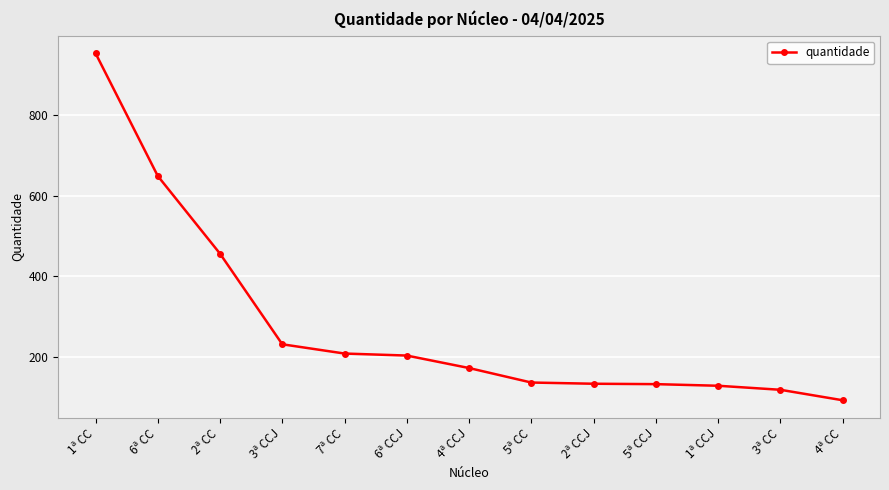

Is it true that the value at 2ª CC is 456?

True